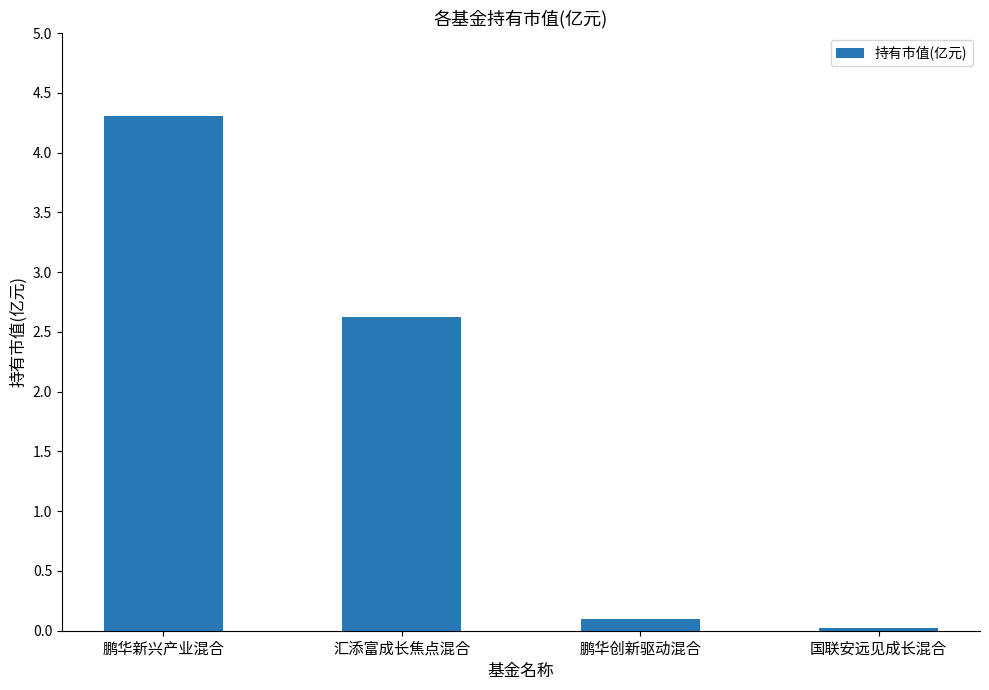

What is the label of the 2nd bar from the right?

鹏华创新驱动混合